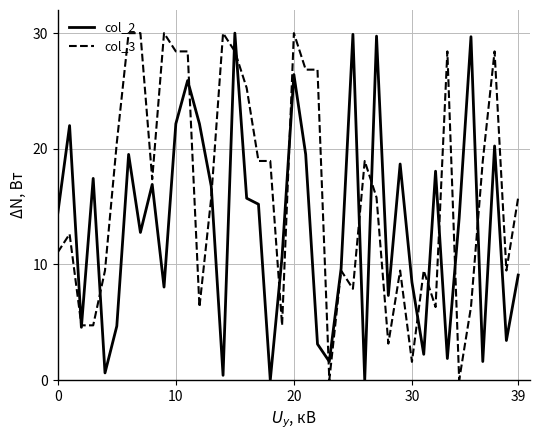

List the series in order of their overall mean, lowest first.

col_2, col_3